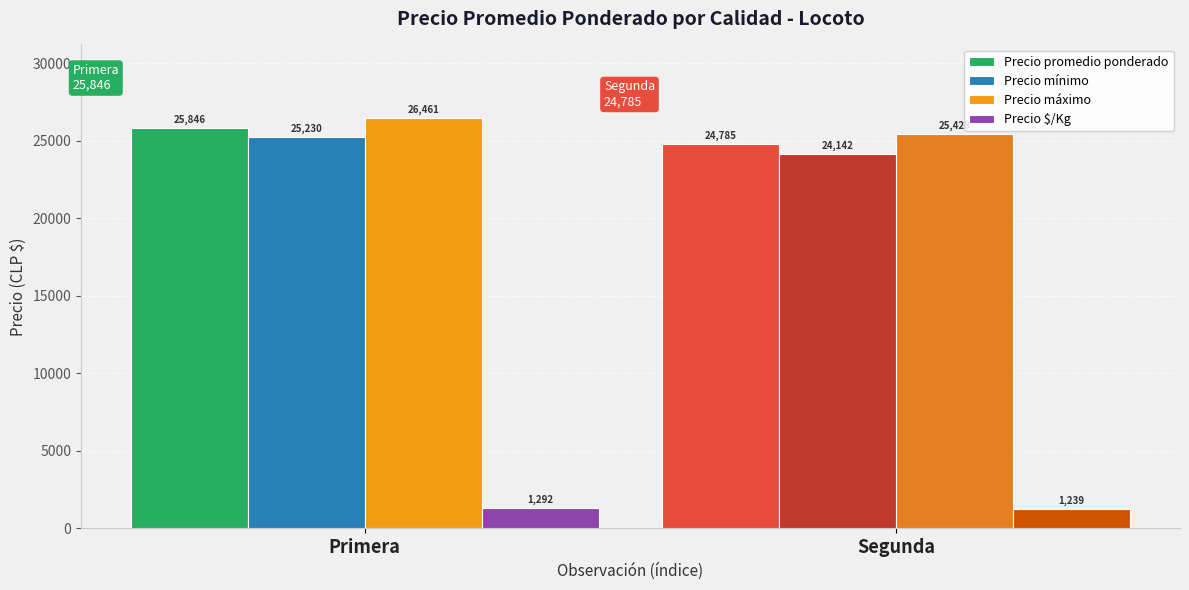

What is the label of the 1st bar from the left?

Primera